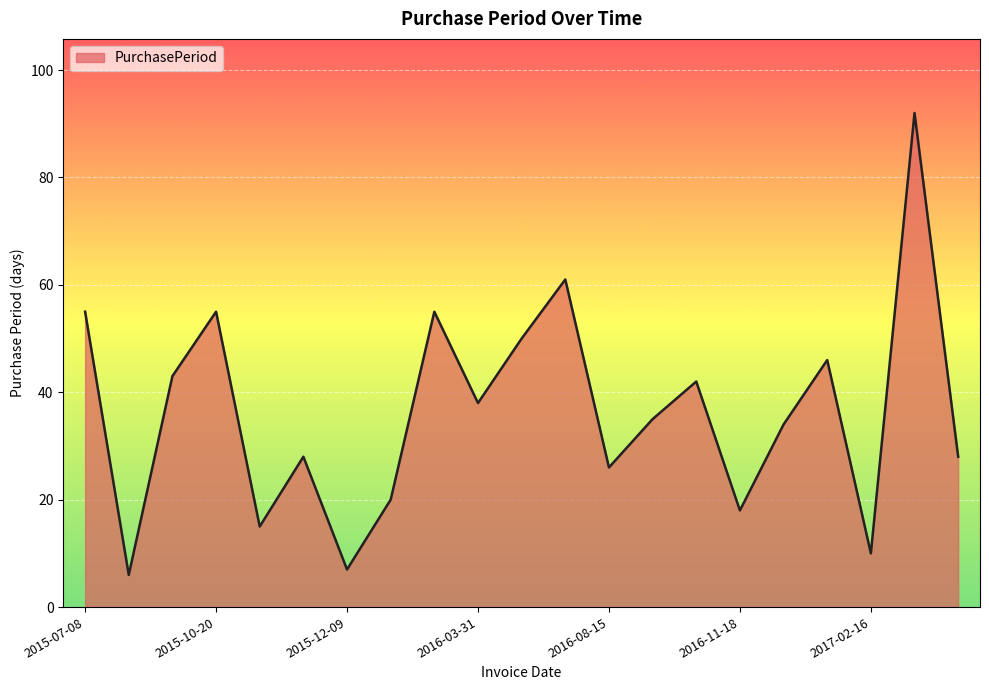

What is the greatest value displayed?

92